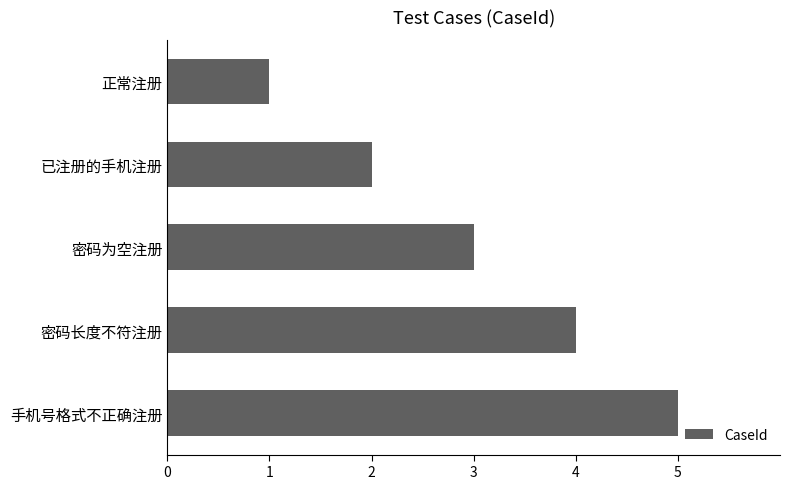

What is the minimum value shown in the chart?

1